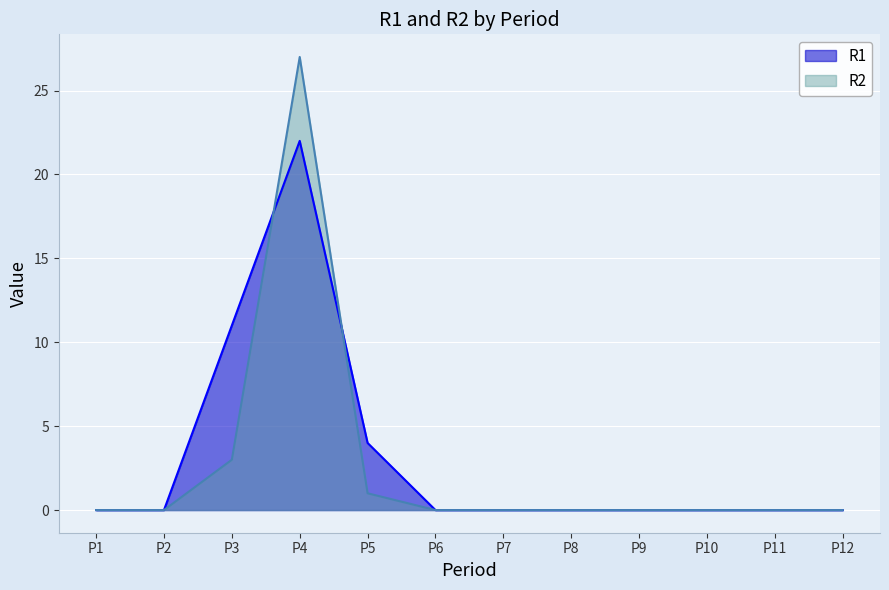

Count the number of data series in this chart.

2